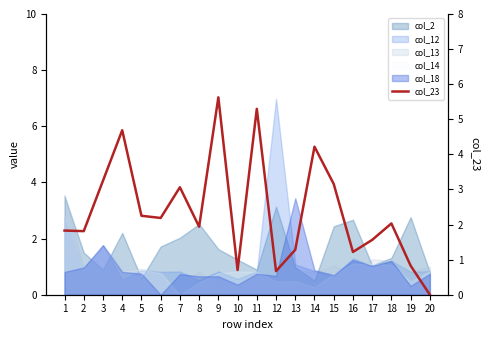

Which has a higher value, 19 or 12?

19